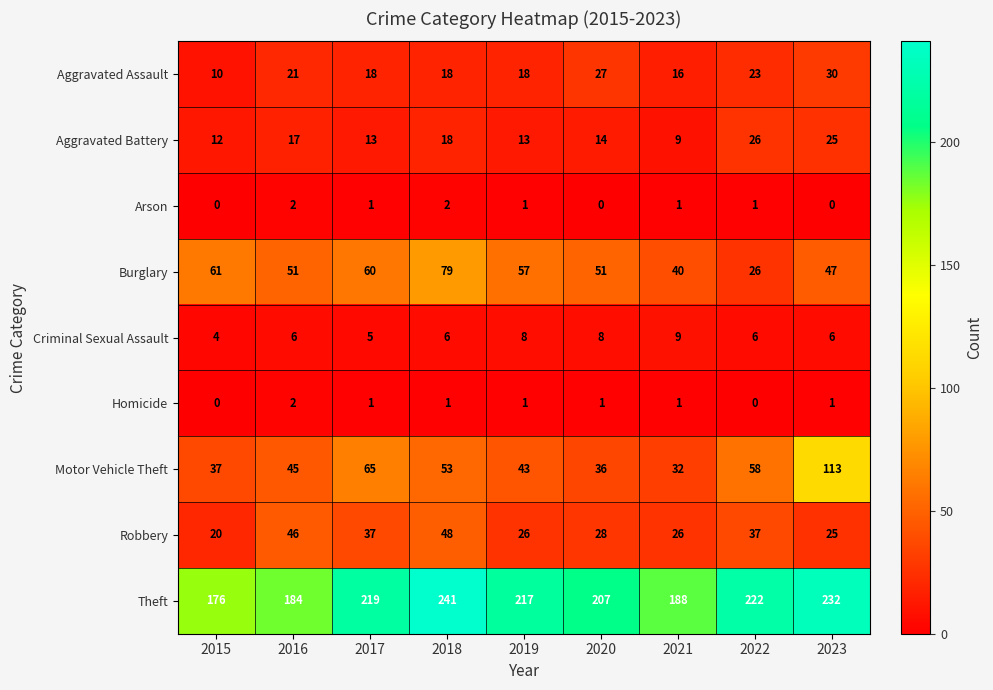

At 2020, list the series in order from smallest to largest.

Arson, Homicide, Criminal Sexual Assault, Aggravated Battery, Aggravated Assault, Robbery, Motor Vehicle Theft, Burglary, Theft